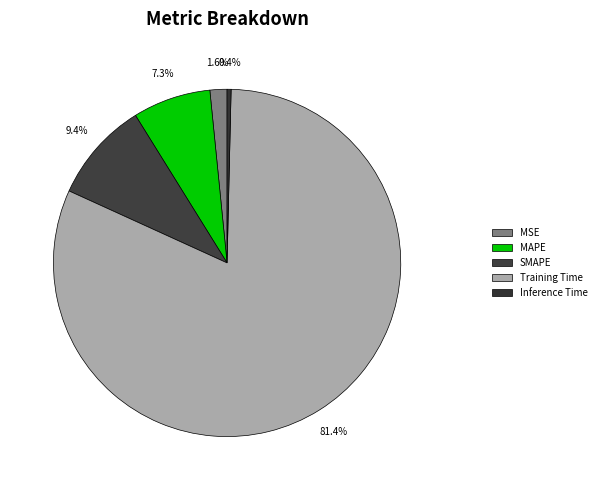

Rank the categories by value from highest to lowest.

Training Time, SMAPE, MAPE, MSE, Inference Time